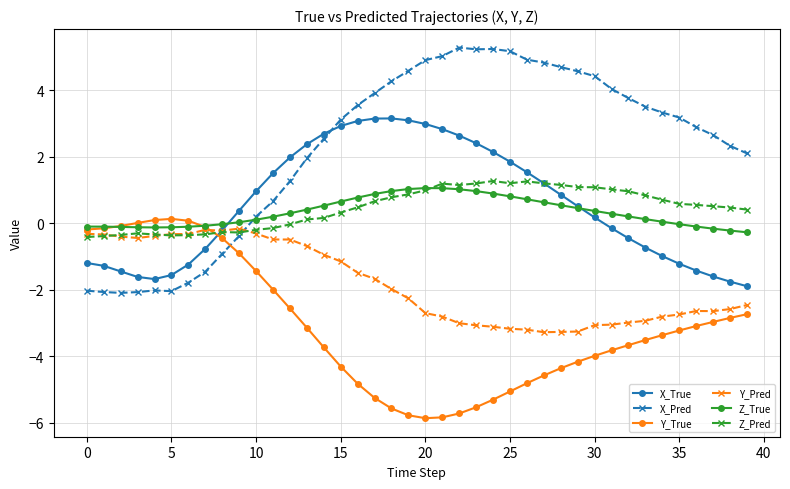

After their last crossing, which series has the higher values: Z_Pred or Y_True?

Z_Pred